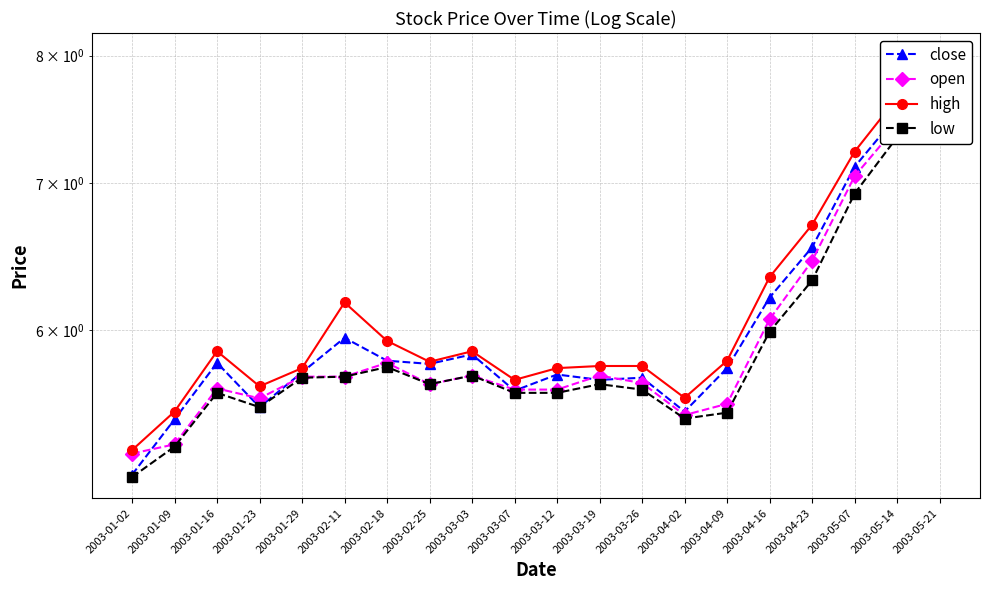

What is the label of the 19th point from the right?

2003-01-09